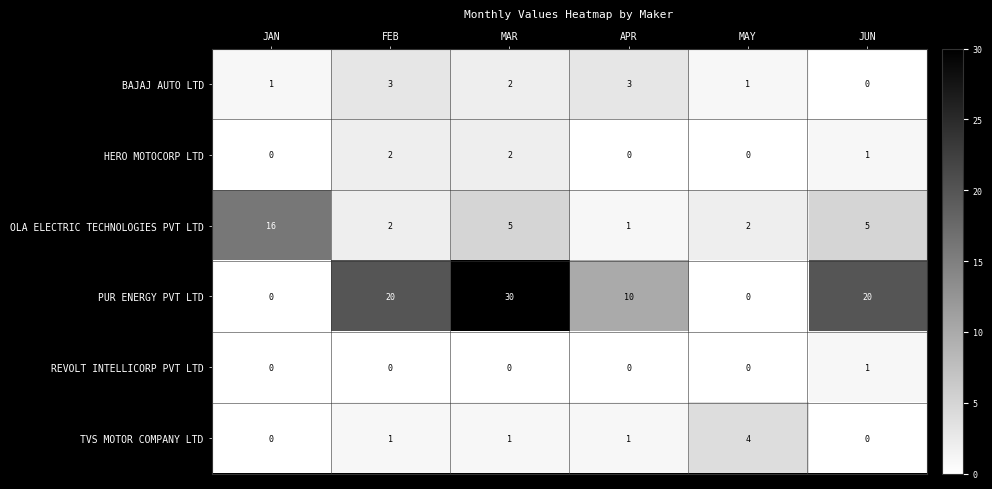

Which category has the highest value in the REVOLT INTELLICORP PVT LTD series?

JUN